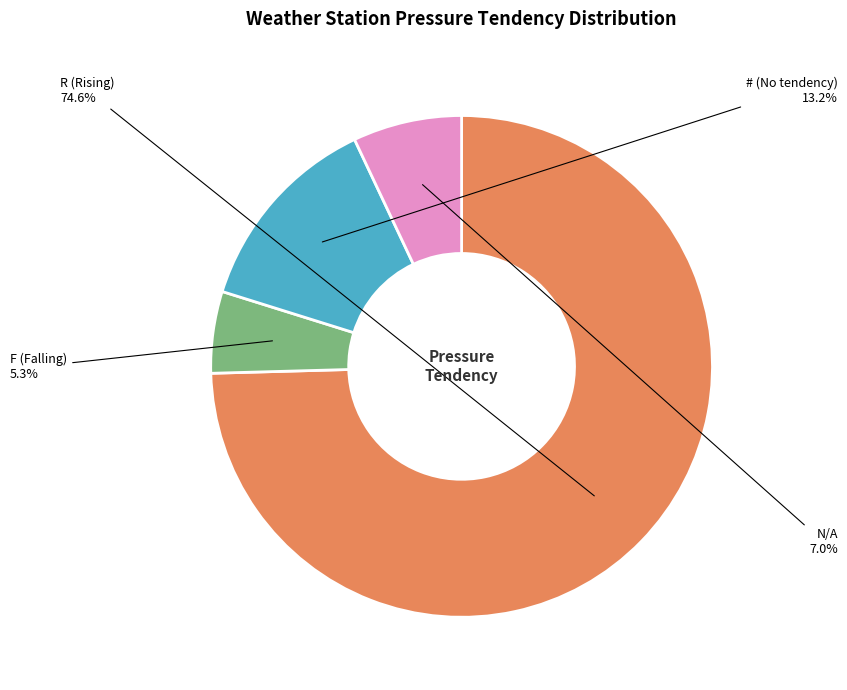

To the nearest percent, what is the difference between the # and F slice percentages?

8%